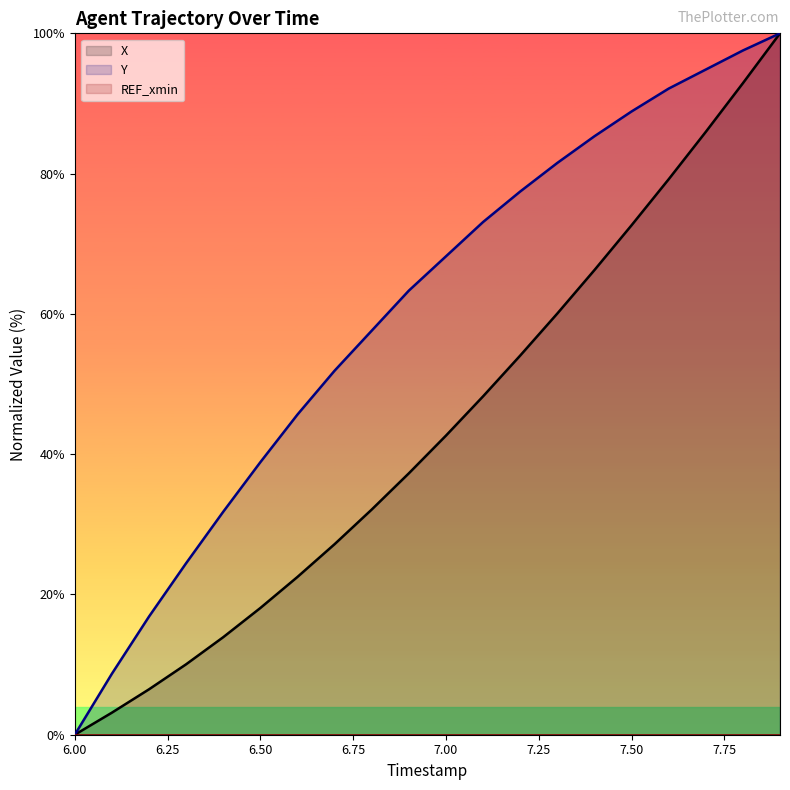

What is the difference between the Y values at 7.4 and 6.5?

46.5